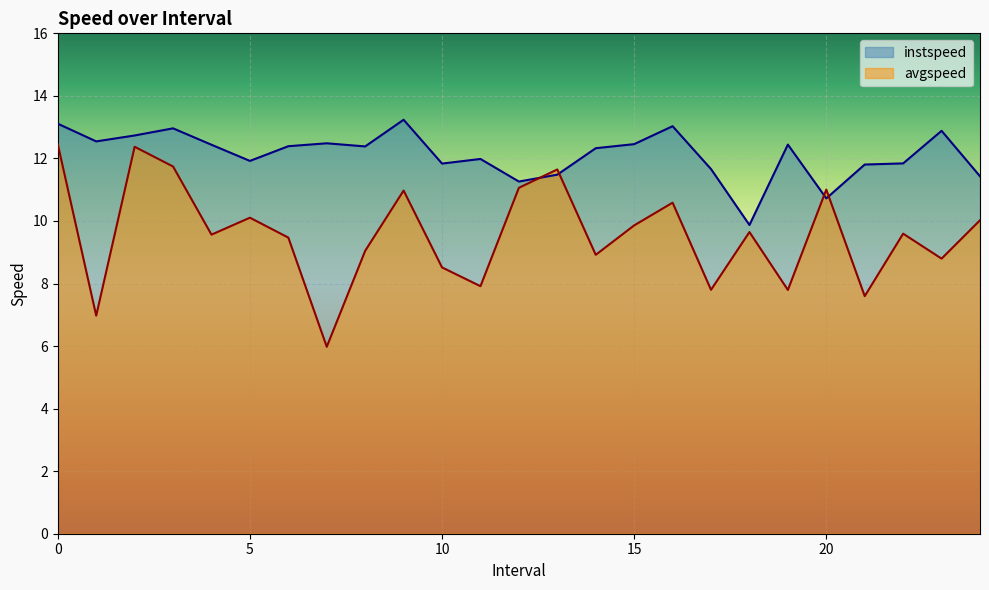

In instspeed, how many points are higher than both neighbors (excluding endpoints)?

7